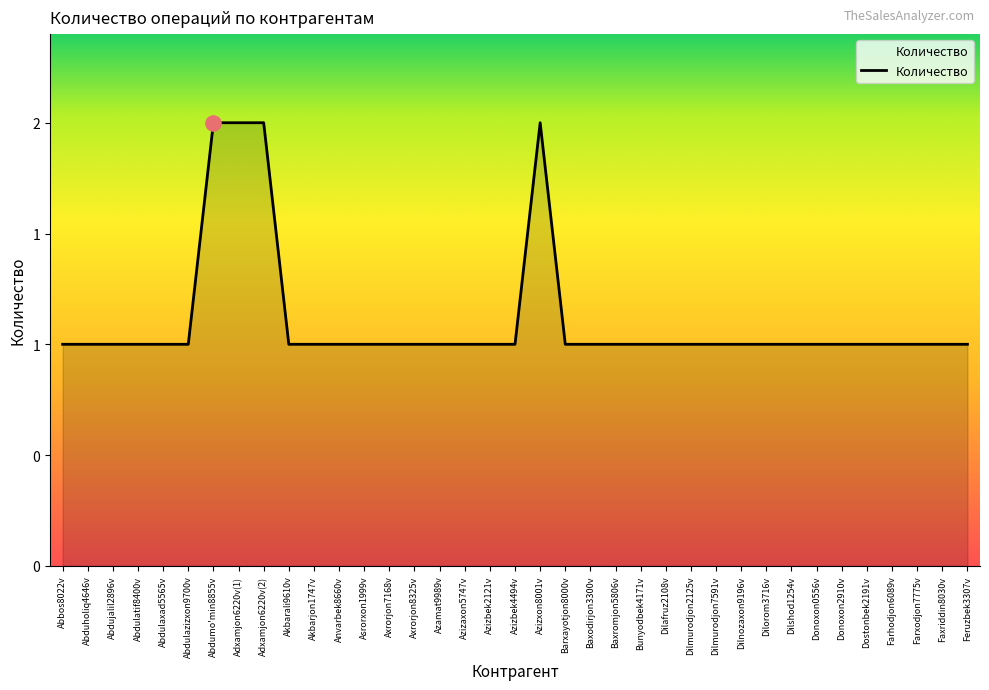

Which has a higher value, Abdulatif8400v or Abdulazizxon9700v?

Abdulatif8400v